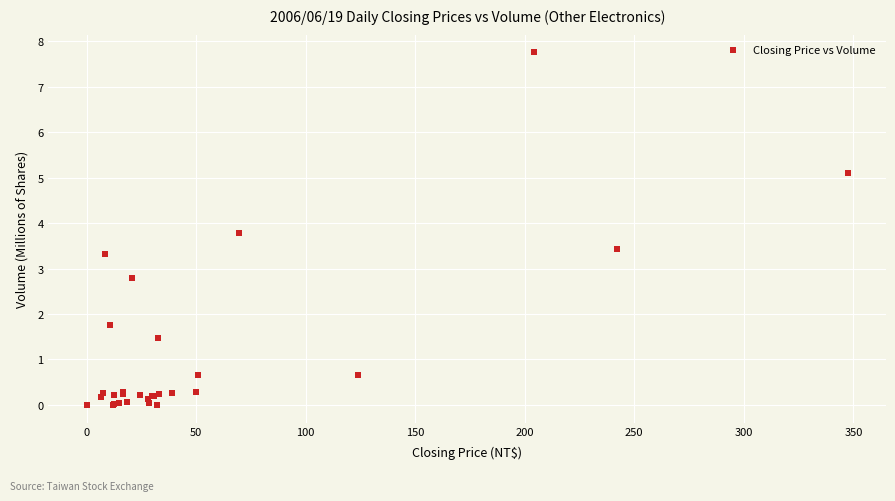

What Y value in the scatter plot is closest to 3?

2.8